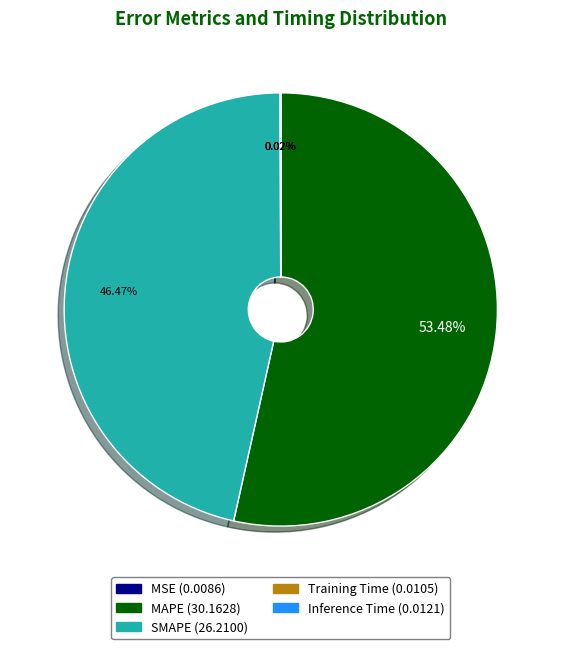

Combined, do MAPE and SMAPE account for over 50%?

Yes